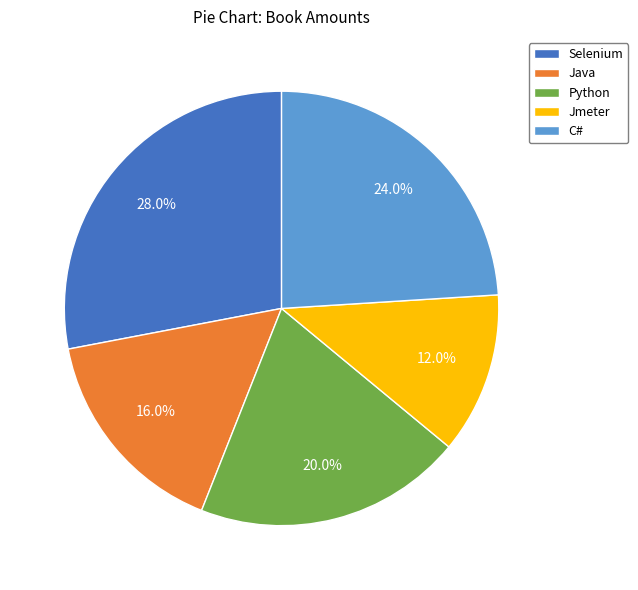

How many segments does this pie chart have?

5